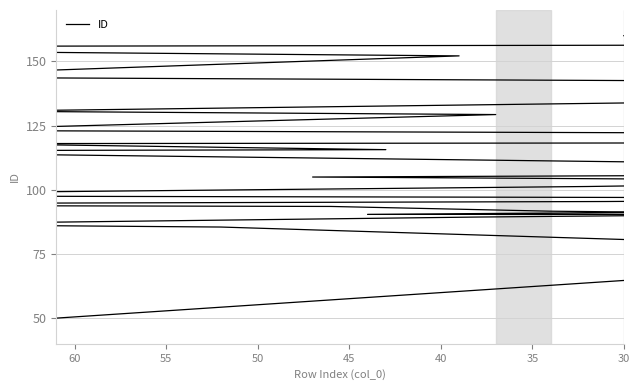

Count the number of categories in the chart.

40